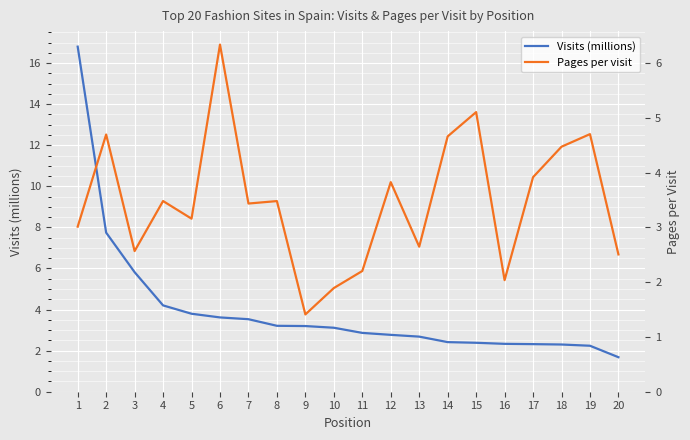

List the series in order of their peak value, lowest first.

Pages per visit, Visits (millions)